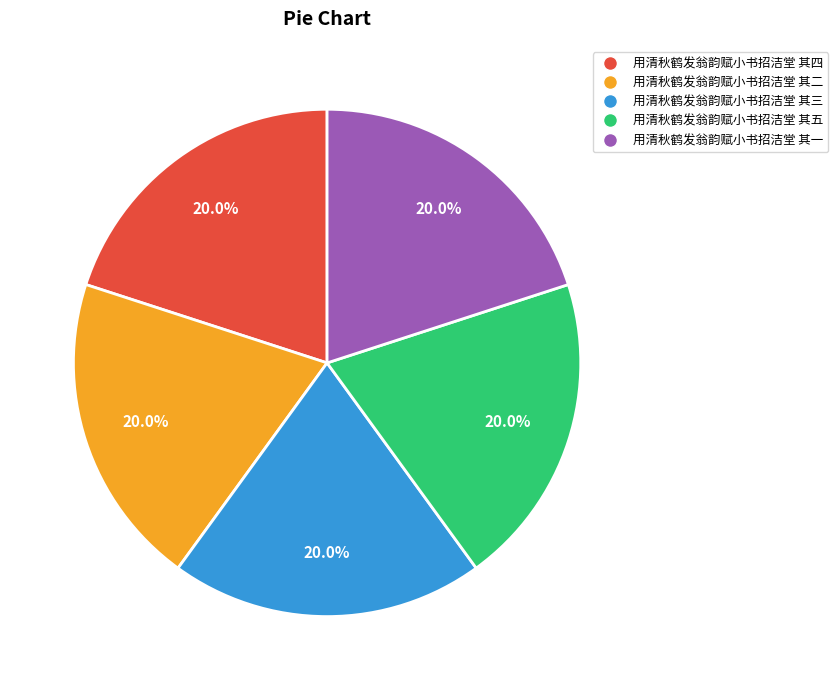

Combined, what portion of the pie is 用清秋鹤发翁韵赋小书招洁堂 其一 and 用清秋鹤发翁韵赋小书招洁堂 其二?

40.0%